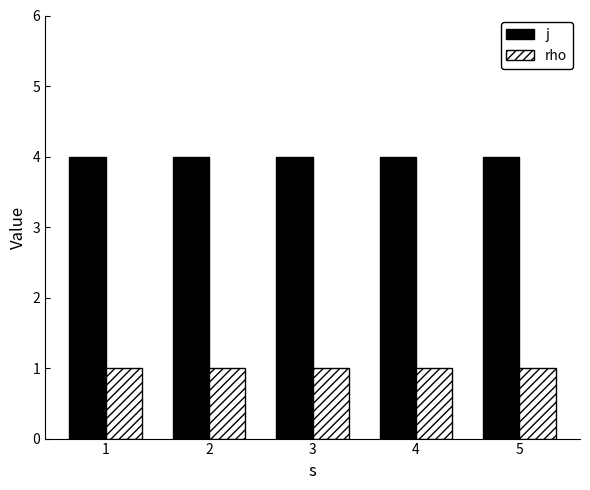

What is the value of the j bar at the 3rd from the left?

4